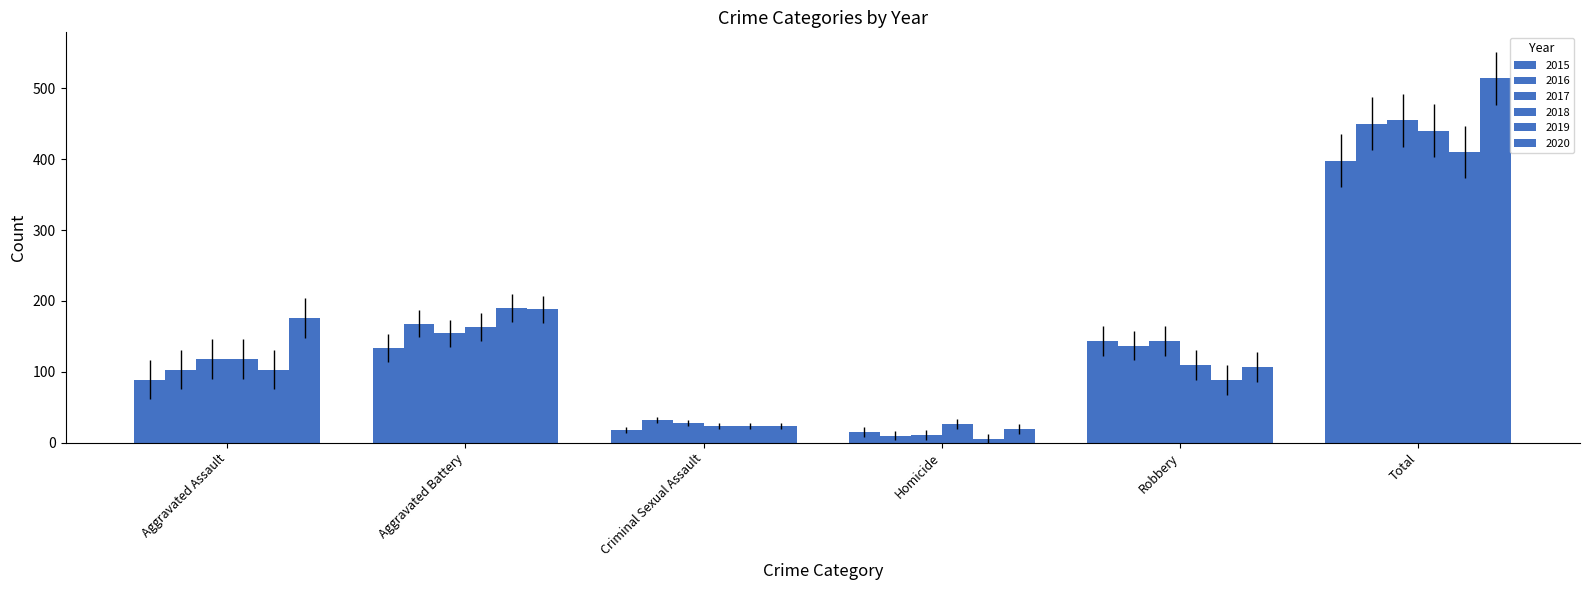

How many distinct data groups are displayed?

6